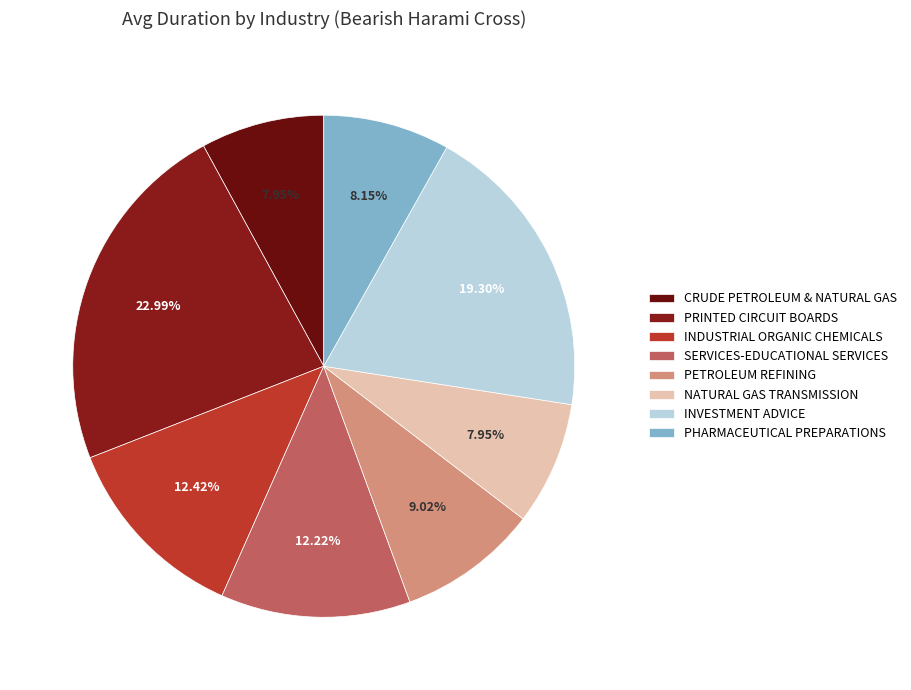

What percentage is the SERVICES-EDUCATIONAL SERVICES slice, to the nearest percent?

12%